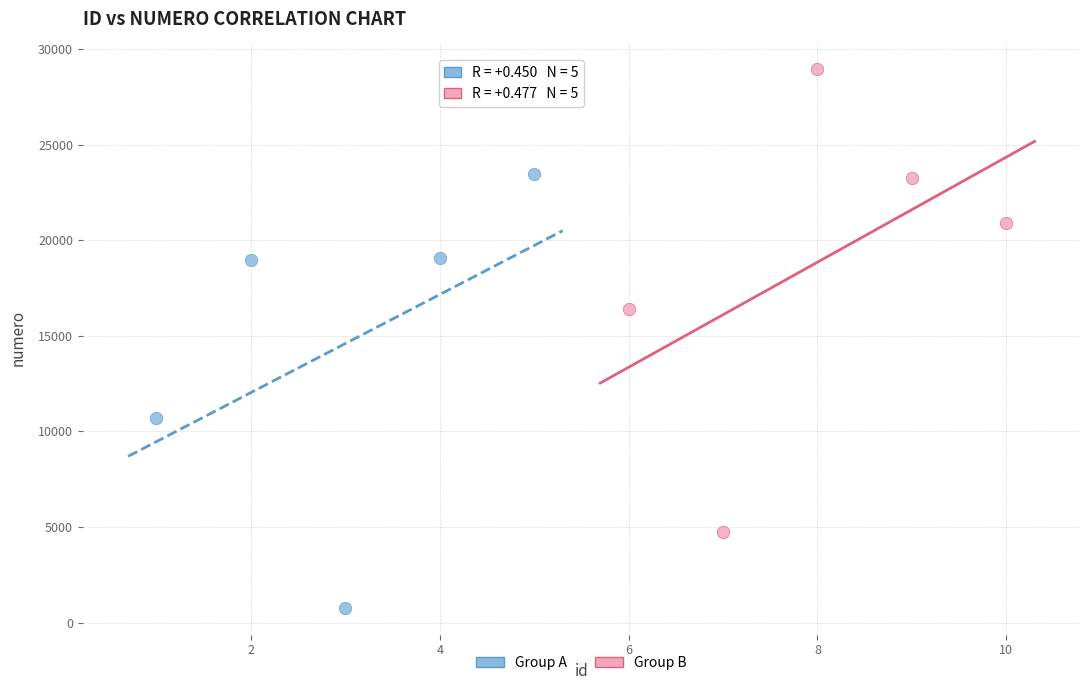

Which series contains the highest Y value?

Group B